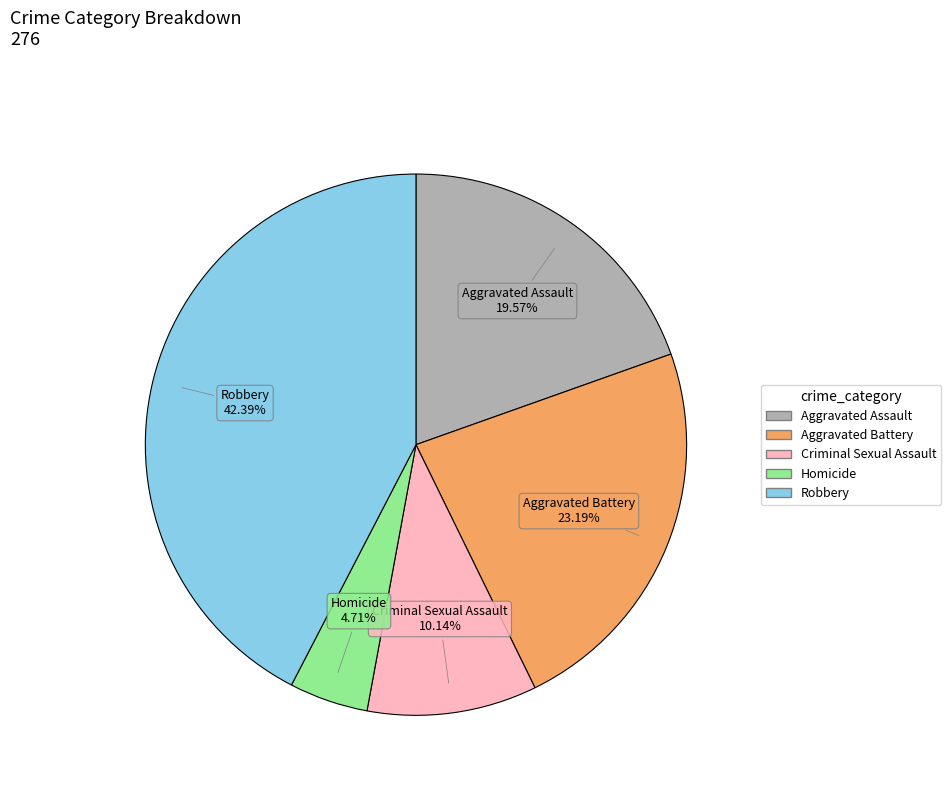

To the nearest percent, what is the difference between the Aggravated Battery and Homicide slice percentages?

18%